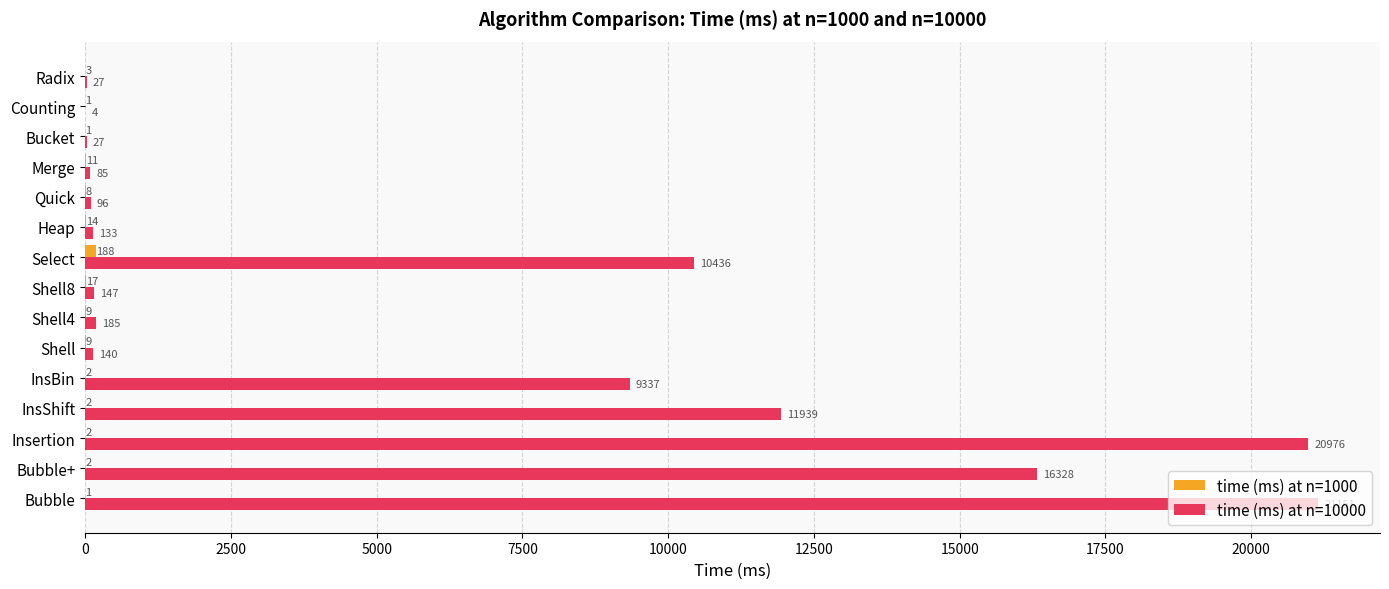

What is the total value across all series at Shell4?

194